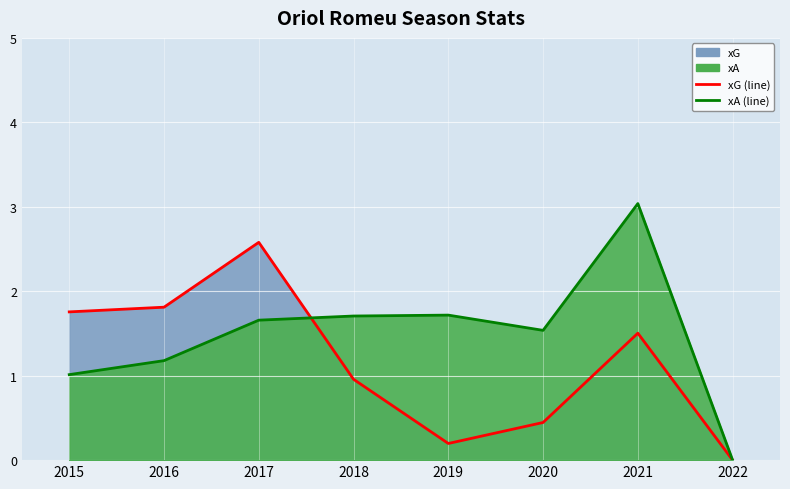

What is the difference between the highest and lowest values at 2020?

1.1